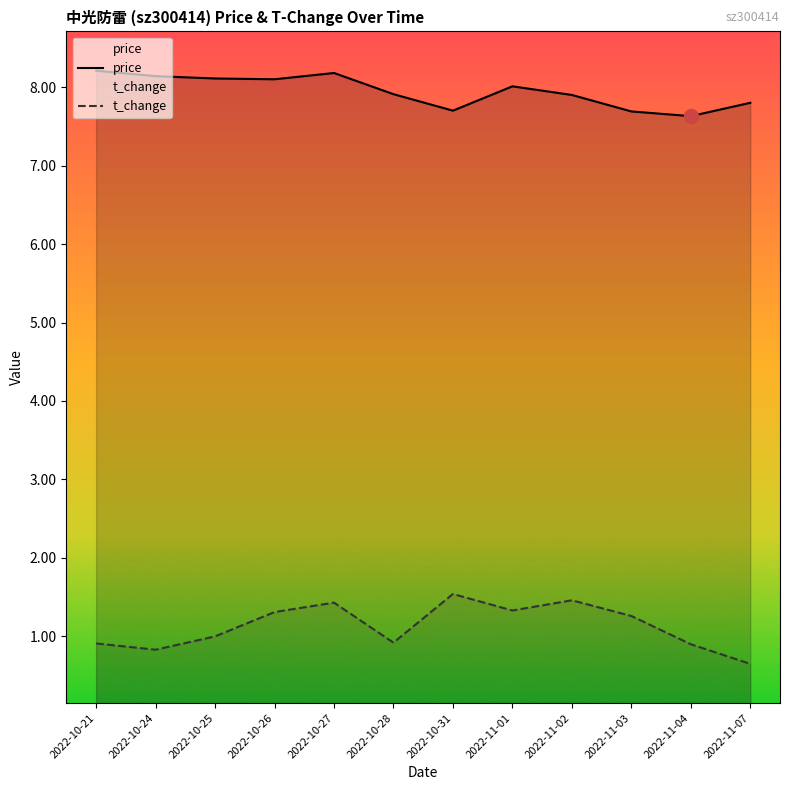

Does the chart have visible grid lines?

No